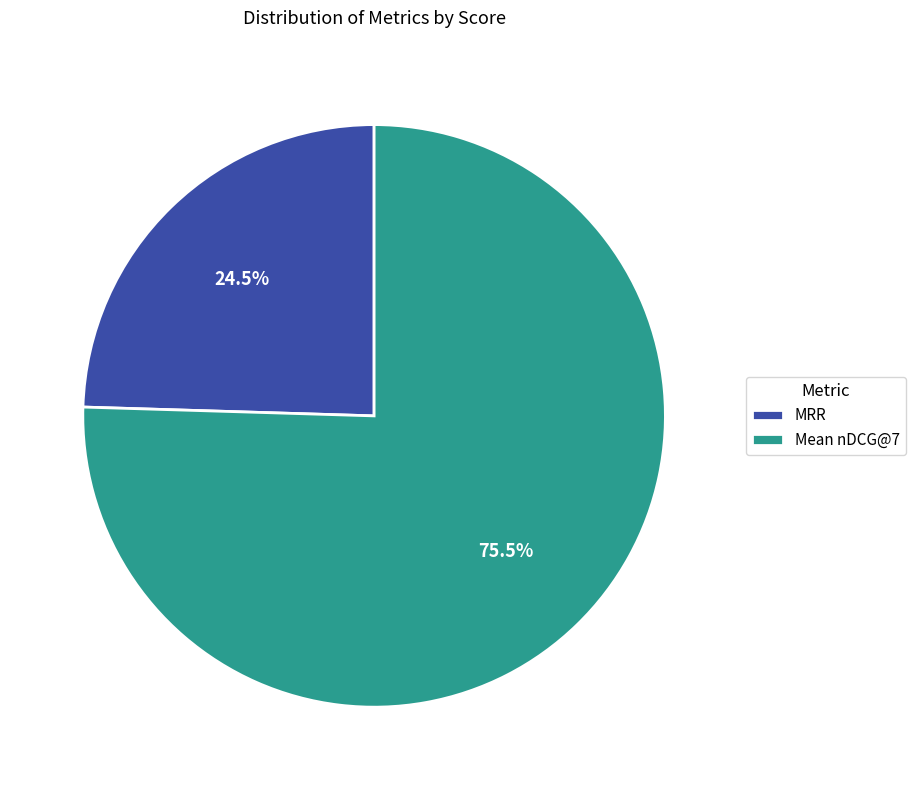

To the nearest percent, what is the combined percentage of MRR and Mean nDCG@7?

100%